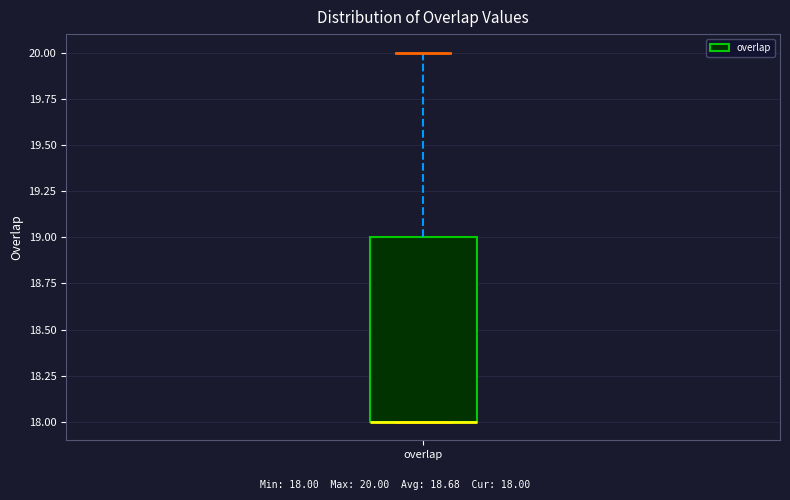

Transcribe this box plot: give where the median line is, the range the box spans, and where the two whiskers end, as read against the y-axis. The values are not printed on the chart, so give them approximately, as read against the axis.

median 18 (drawn on the box's lower edge), box 18 to 19, whiskers 18 to 20